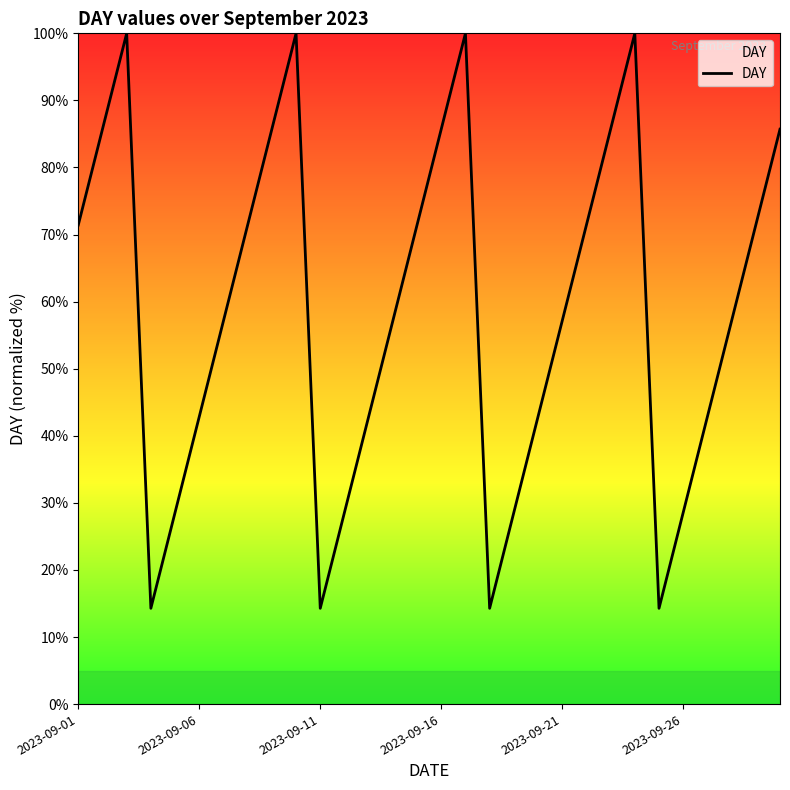

What is the maximum value shown in the chart?

100.0